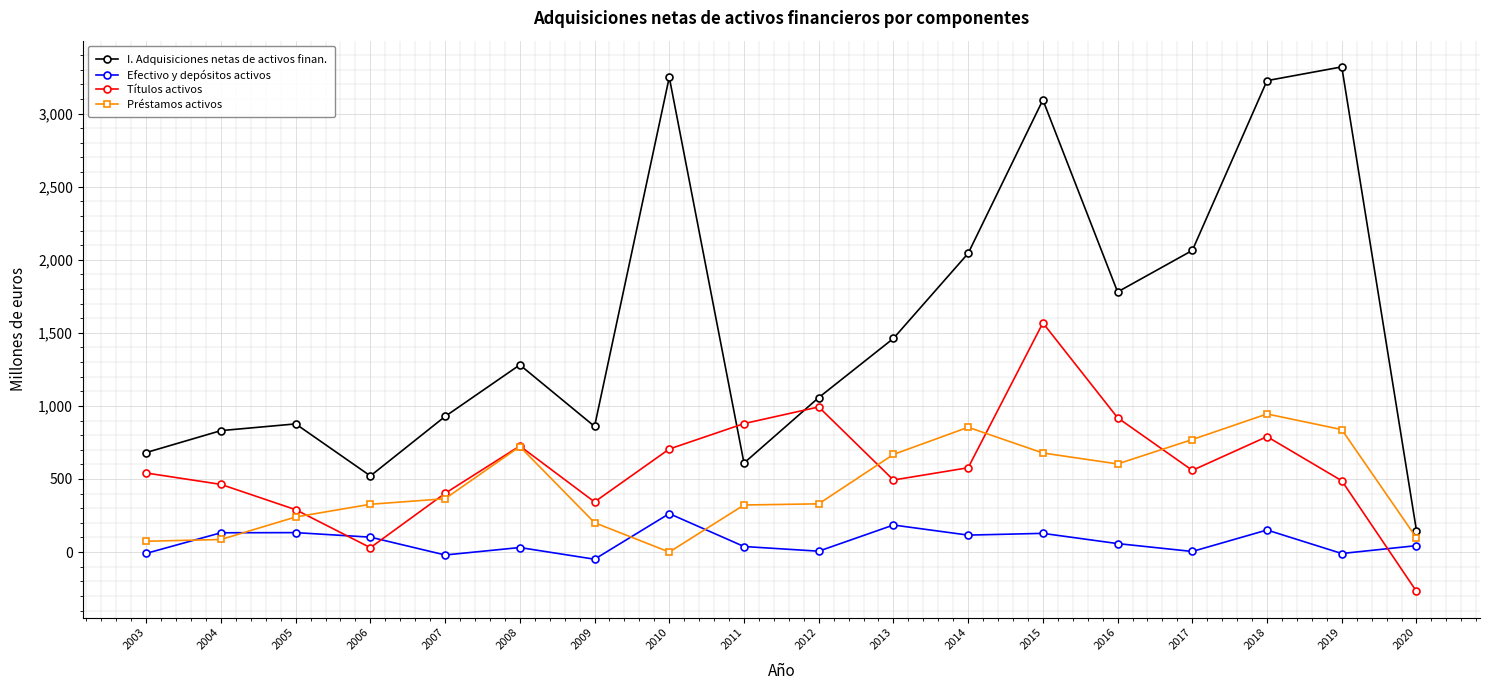

Rank the series at 2018 from lowest to highest value.

Efectivo y depósitos activos, Títulos activos, Préstamos activos, I. Adquisiciones netas de activos finan.